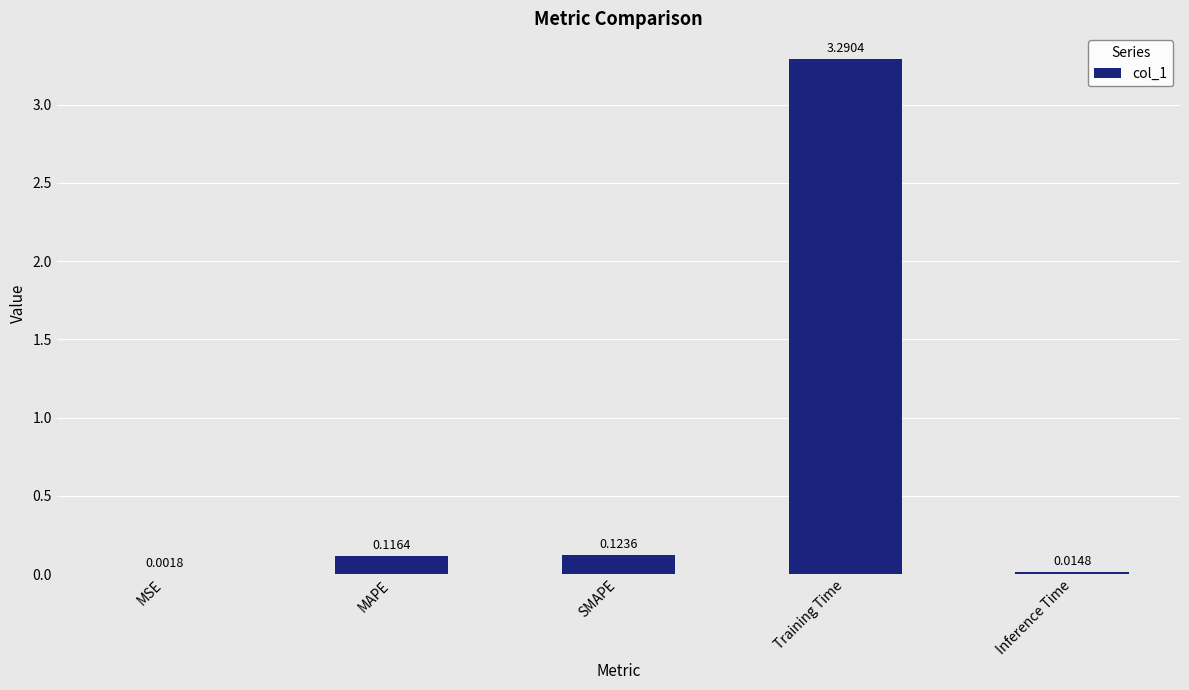

At which category does the chart reach its peak across all series?

Training Time